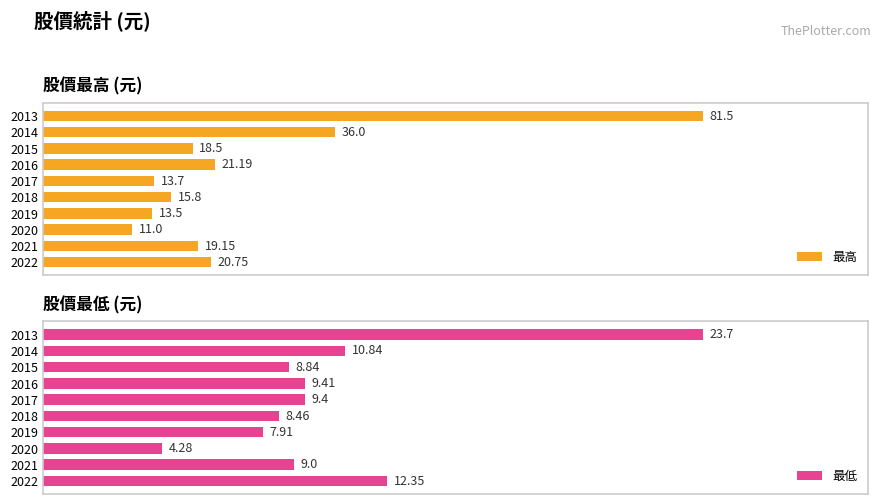

Is the value of 最低 at 2021 greater than the value of 最高 at 2021?

No